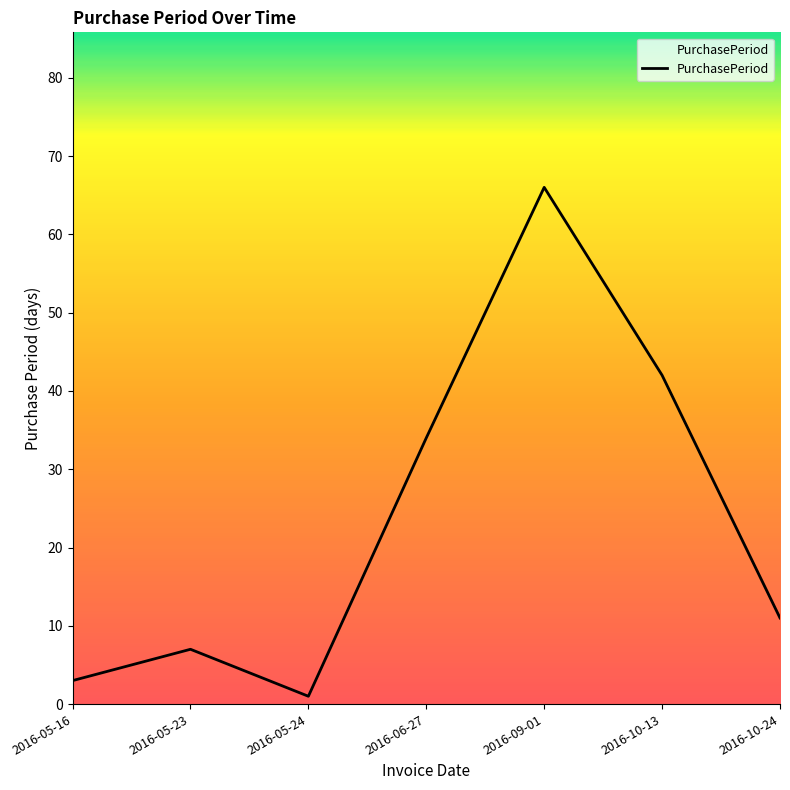

What is the difference between the values at 2016-05-23 and 2016-09-01?

59